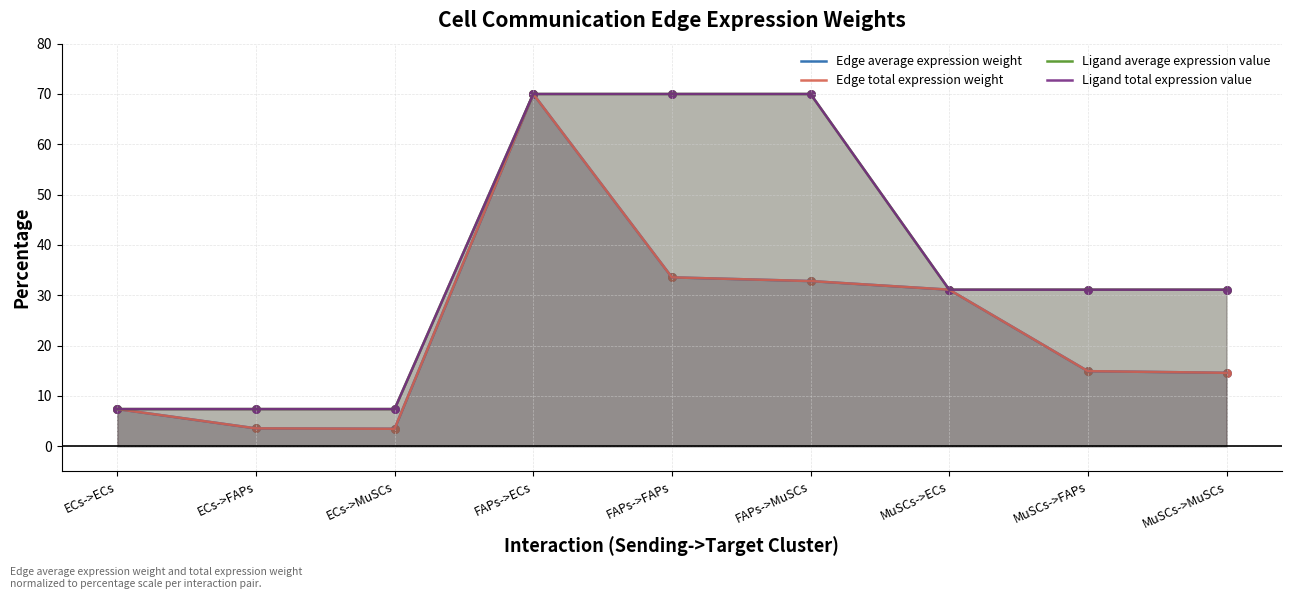

Which series reaches the minimum Y coordinate?

Edge average expression weight